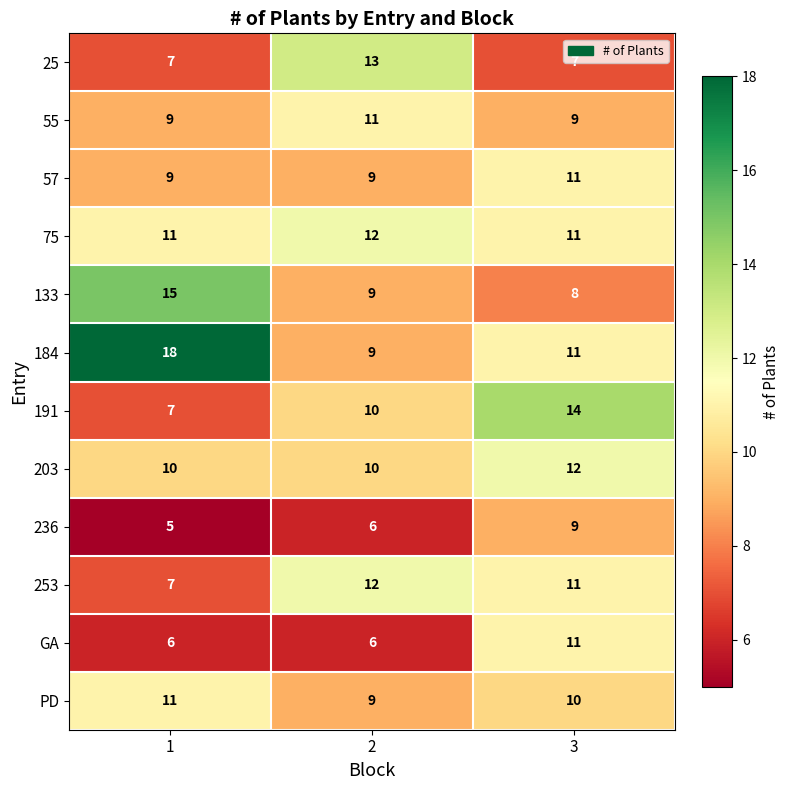

True or false: 55 has a value of 9 at 3.

True